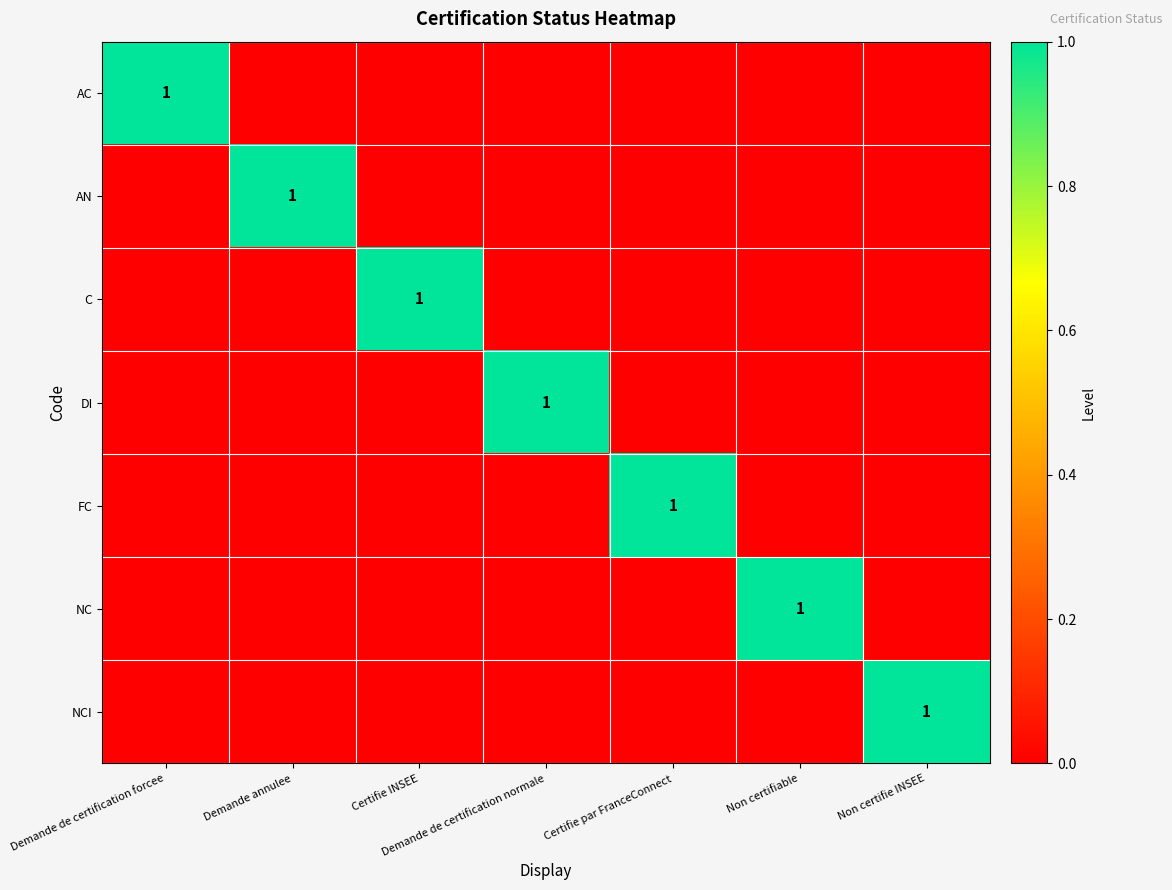

Which category has the highest value in the C series?

Certifie INSEE